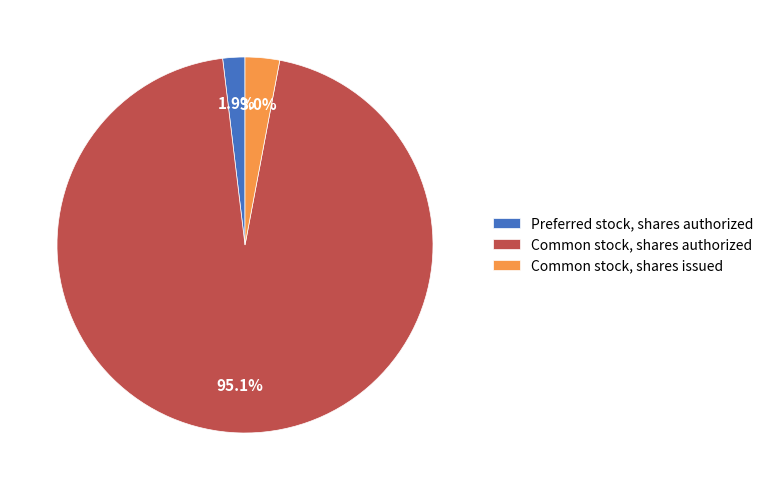

What percentage is the Preferred stock, shares authorized slice, to the nearest percent?

2%